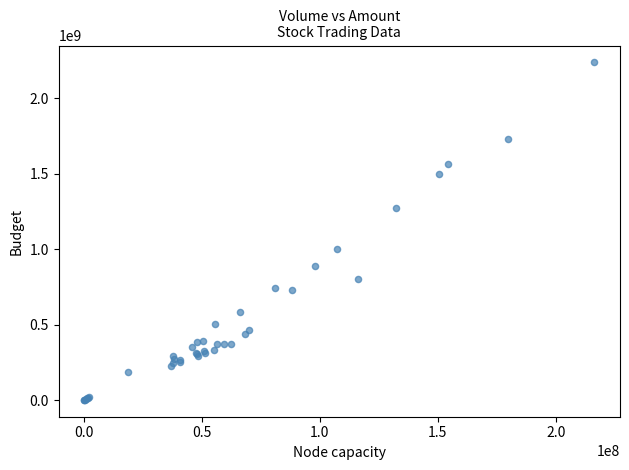

What Y value in the scatter plot is closest to 1119275139?

998501256